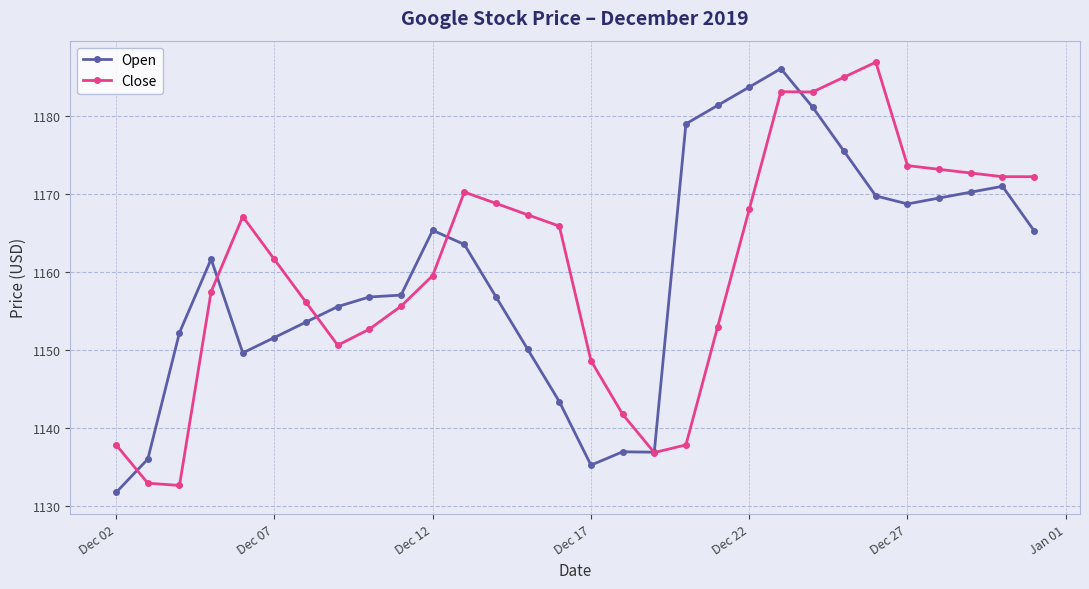

What is the lowest value of the Open series?

1131.8